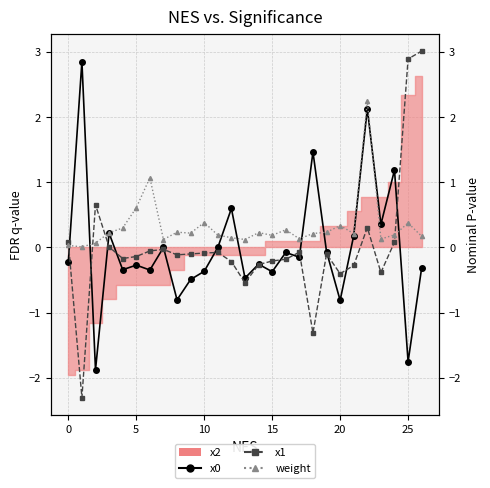

True or false: weight and x1 cross at least once.

True